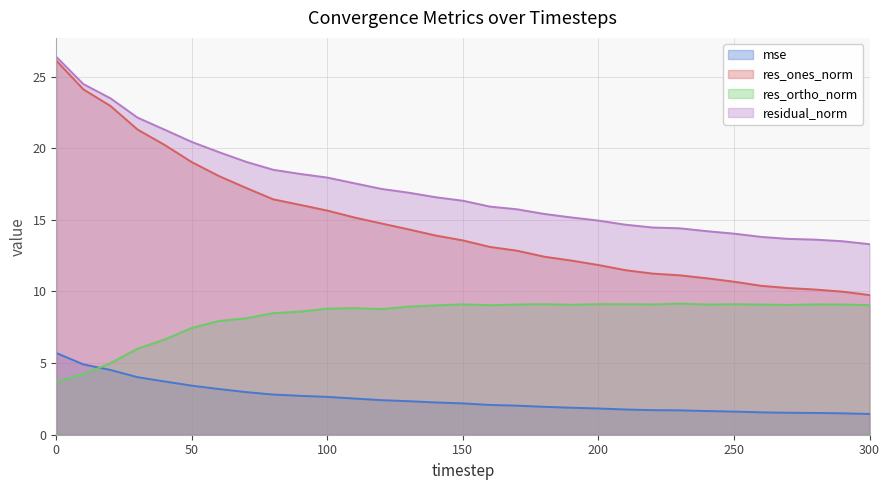

Rank the series at 40 from lowest to highest value.

mse, res_ortho_norm, res_ones_norm, residual_norm